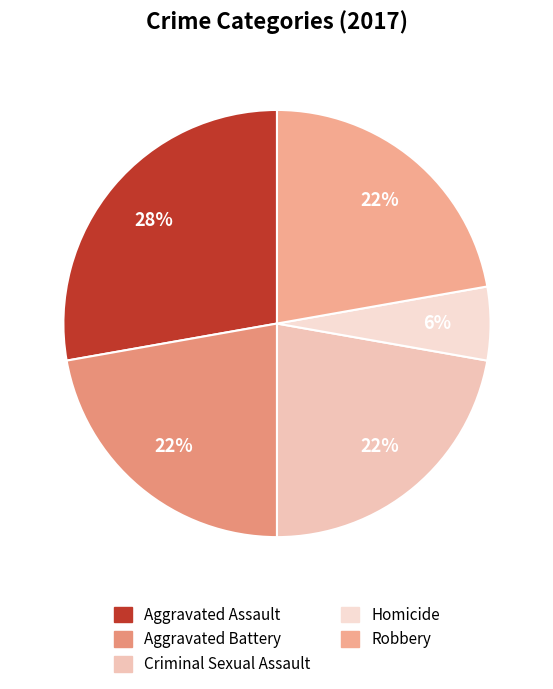

Rank the categories by value from lowest to highest.

Homicide, Aggravated Battery, Criminal Sexual Assault, Robbery, Aggravated Assault